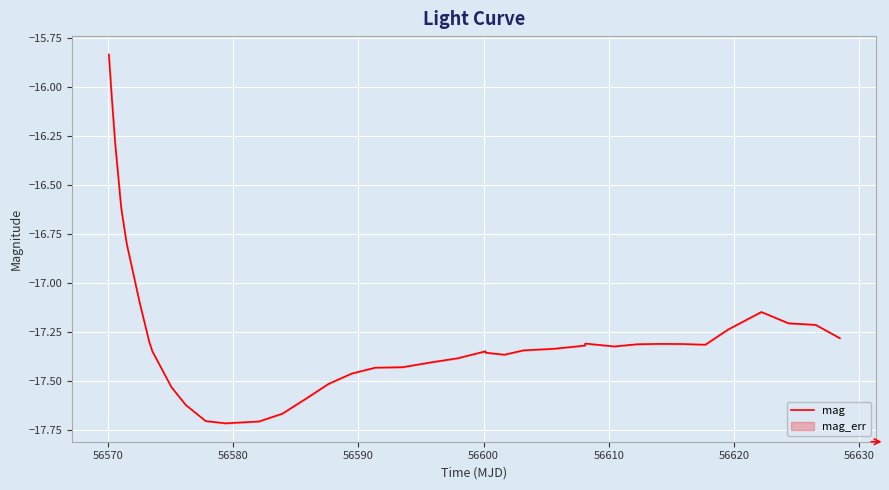

True or false: the data shows -30.4 at 15.

False